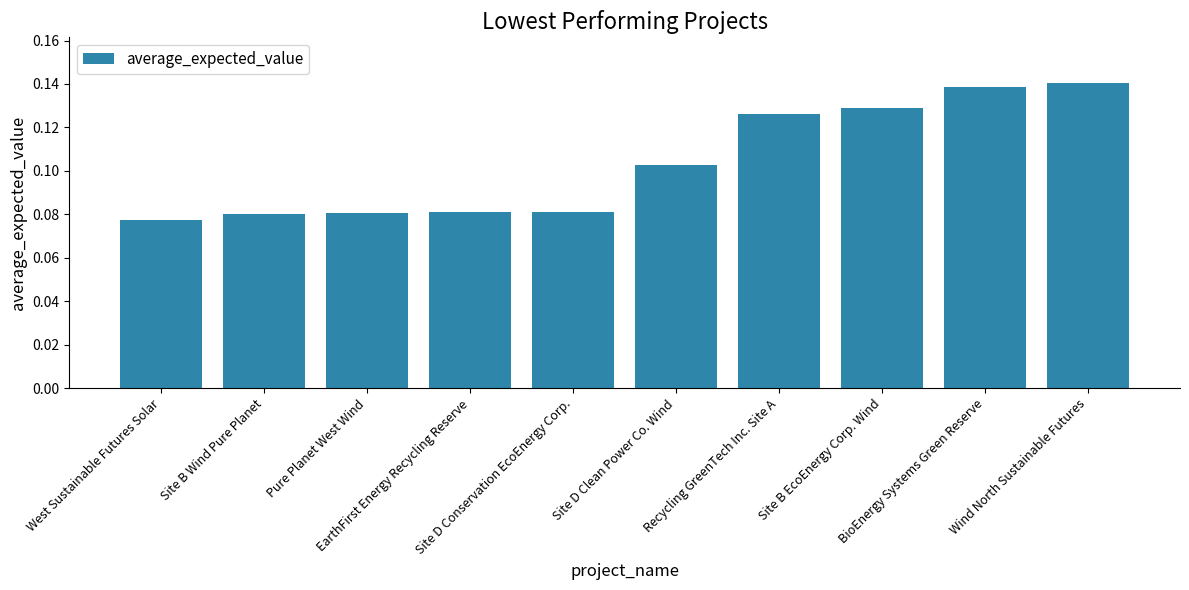

Which has a higher value, West Sustainable Futures Solar or Site B Wind Pure Planet?

Site B Wind Pure Planet